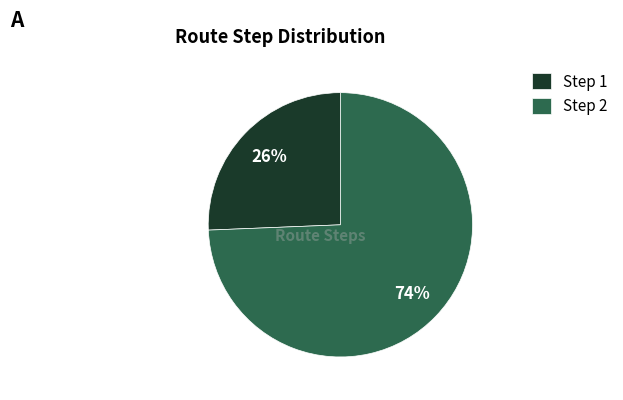

Do Step 1 and Step 2 together represent more than half of the pie?

Yes